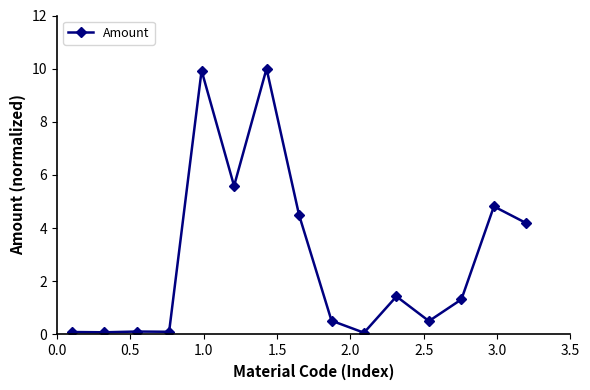

What is the maximum value shown in the chart?

10.0